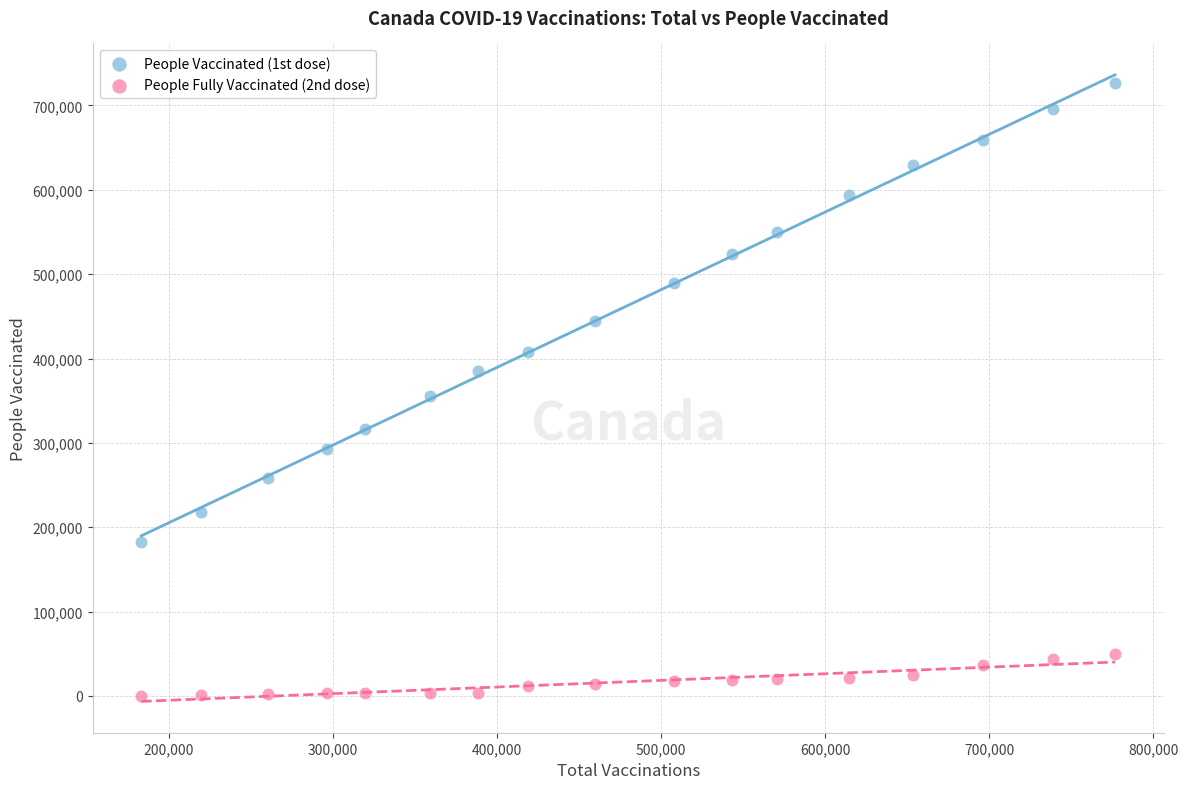

Which series has the largest Y range (max minus min)?

People Vaccinated (1st dose)